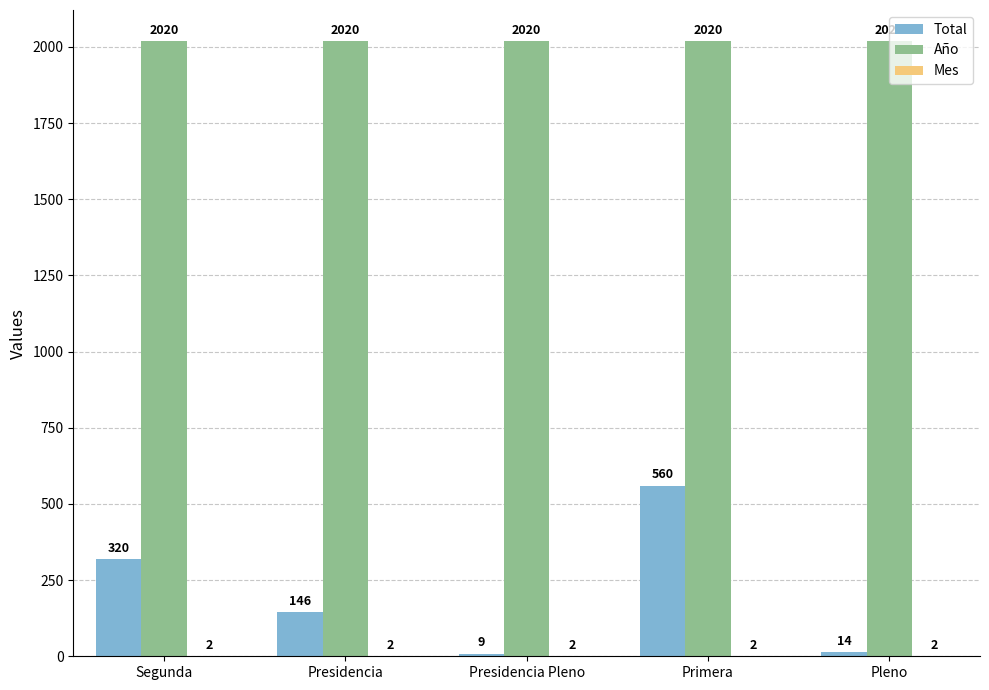

Read the Año value at Presidencia.

2020